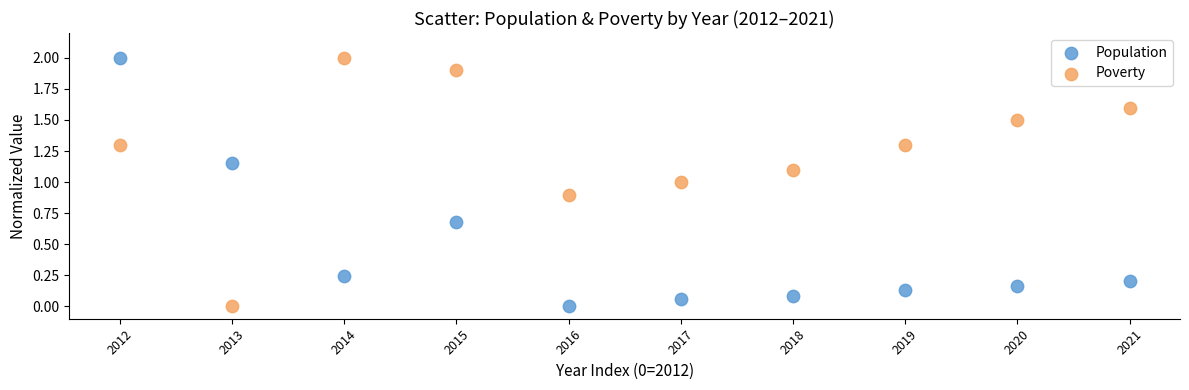

What are all the series names shown in the legend?

Population, Poverty